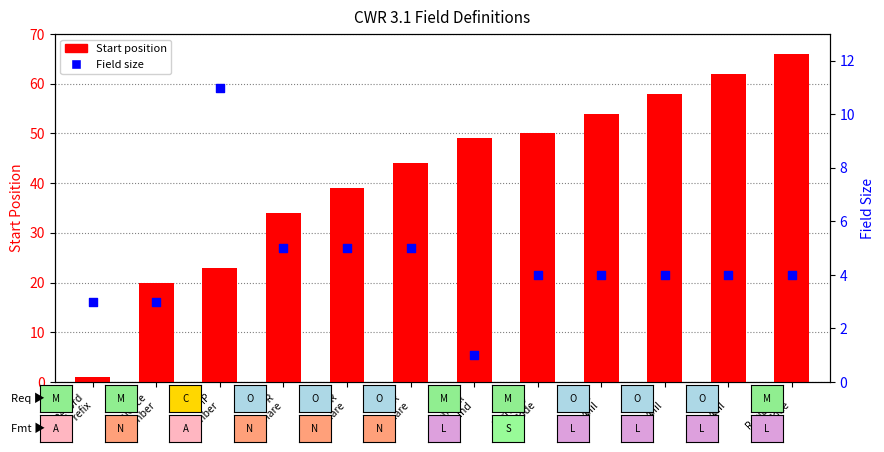

At which category is the sum across all series the highest?

Recipient
Code